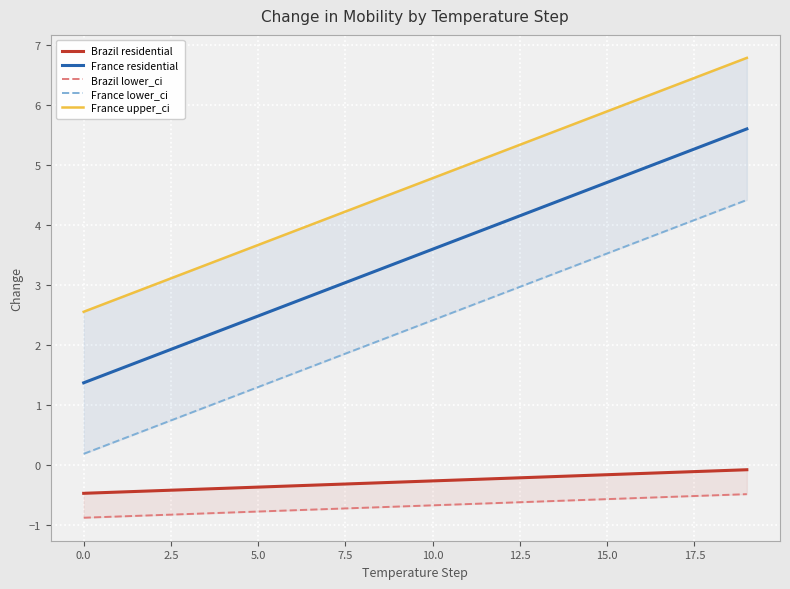

Which series has the largest total across all categories?

France upper_ci